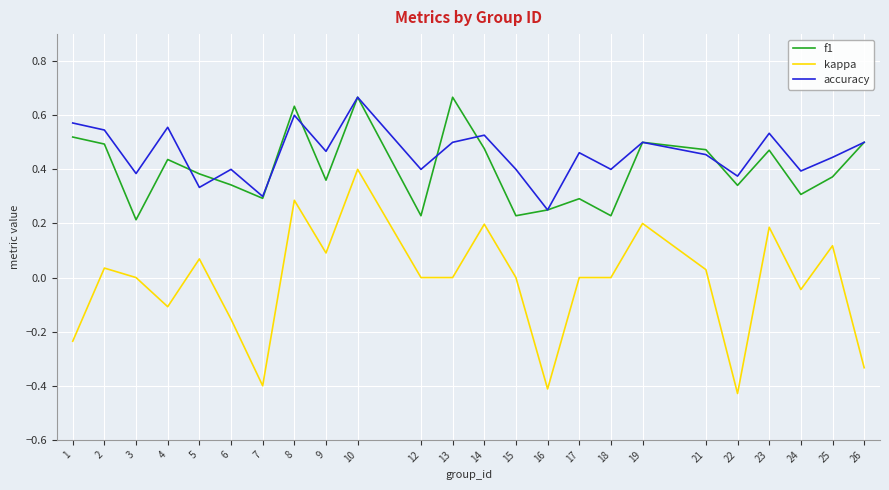

Which series changed the most between 7 and 25?

kappa